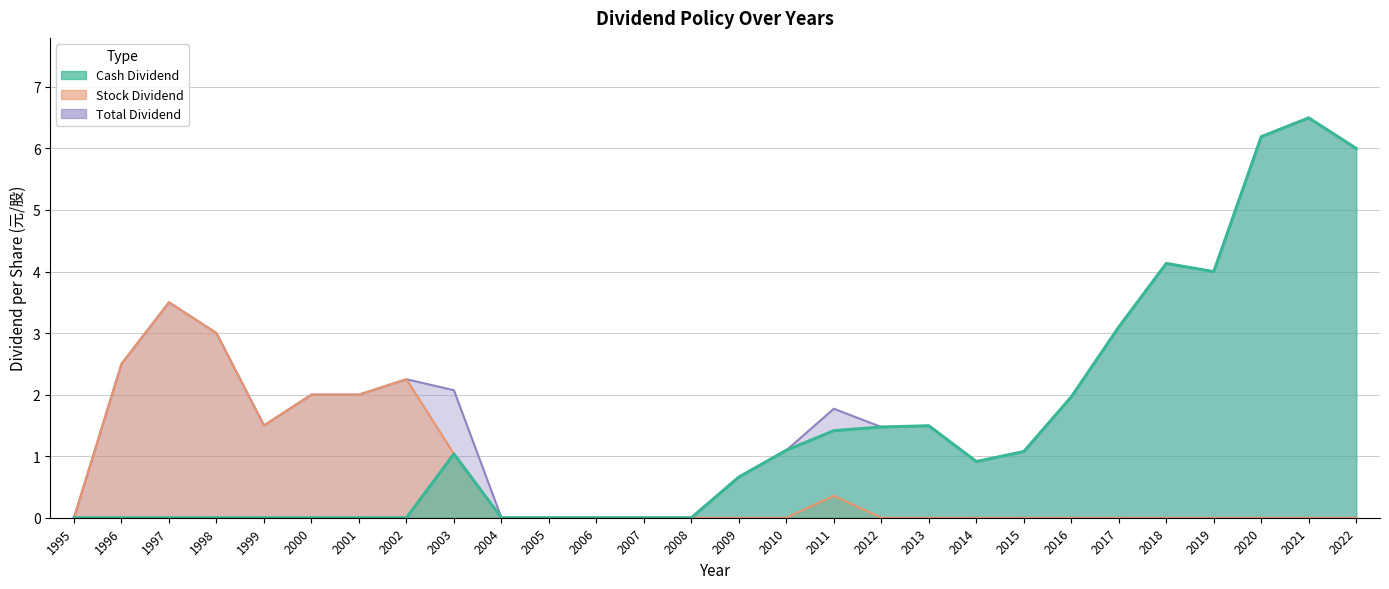

True or false: Total Dividend and Stock Dividend cross at least once.

False